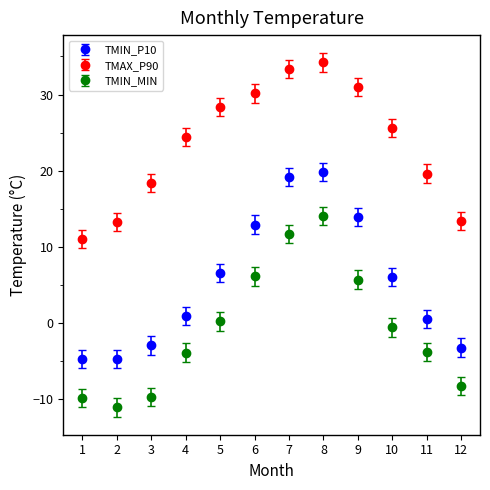

Which series changed the most between 8 and 9?

TMIN_MIN